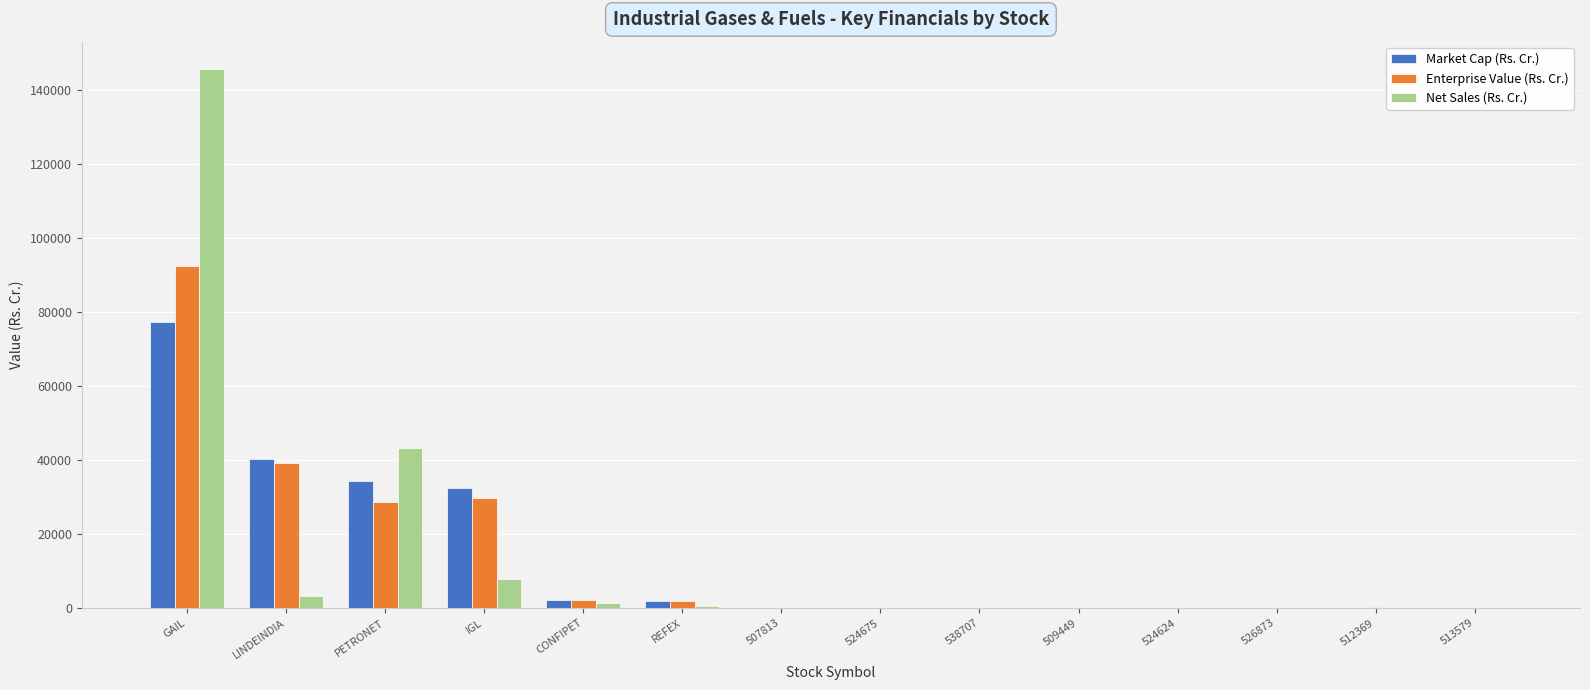

At which label does Enterprise Value (Rs. Cr.) first exceed 239?

GAIL